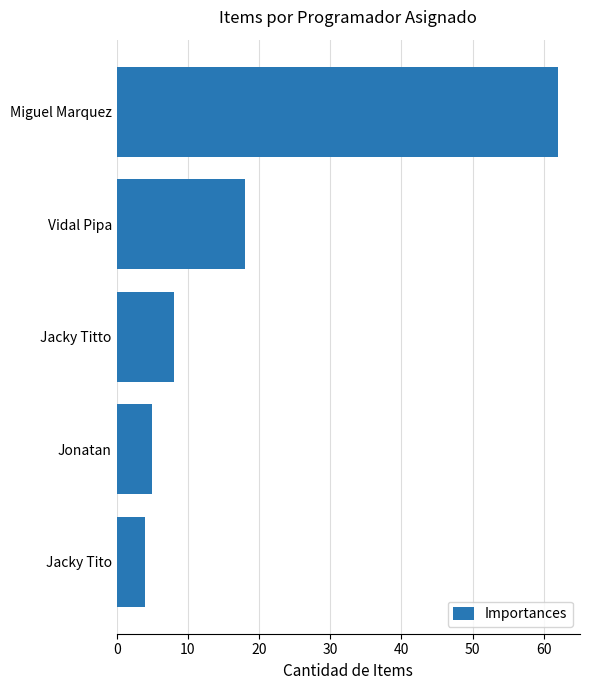

Reading top to bottom, what are all the values shown in this chart?

Miguel Marquez=62	Vidal Pipa=18	Jacky Titto=8	Jonatan=5	Jacky Tito=4